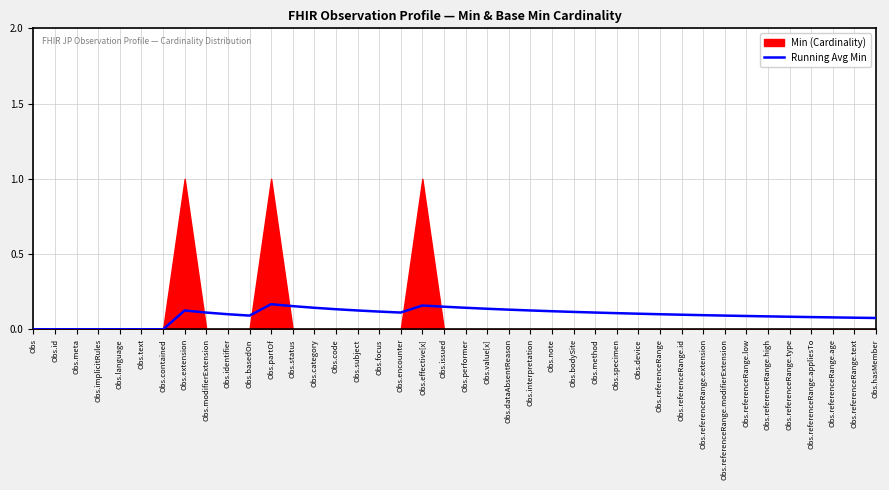

Reading left to right, extract all data points from this chart.

0.0	0.0	0.0	0.0	0.0	0.0	0.0	0.1	0.1	0.1	0.1	0.2	0.2	0.1	0.1	0.1	0.1	0.1	0.2	0.1	0.1	0.1	0.1	0.1	0.1	0.1	0.1	0.1	0.1	0.1	0.1	0.1	0.1	0.1	0.1	0.1	0.1	0.1	0.1	0.1